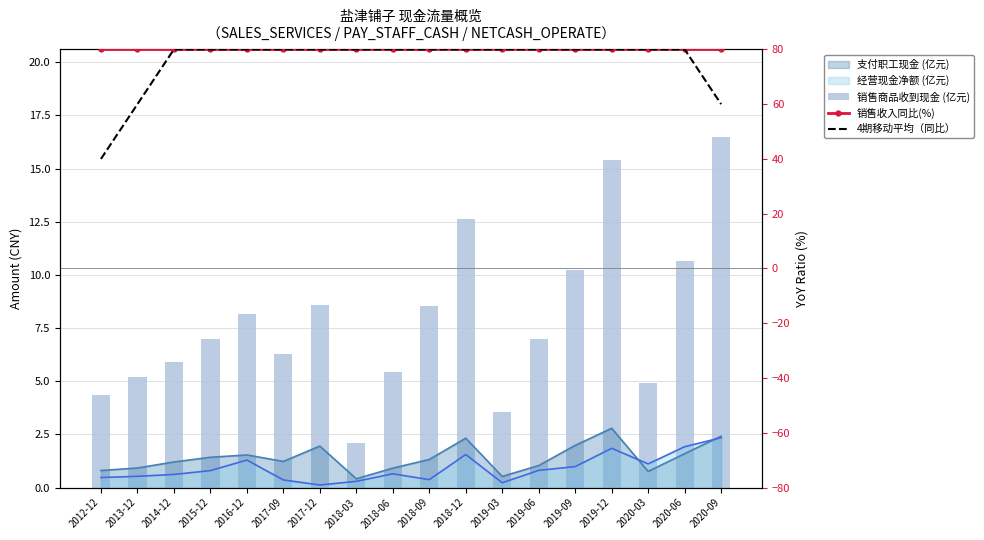

Reading left to right, what are all the values shown in this chart?

销售商品收到现金 (亿元): 4.3	5.2	5.9	7.0	8.1	6.3	8.6	2.1	5.4	8.6	12.6	3.6	7.0	10.2	15.4	4.9	10.7	16.5
销售收入同比(%): 80.0	80.0	80.0	80.0	80.0	80.0	80.0	80.0	80.0	80.0	80.0	80.0	80.0	80.0	80.0	80.0	80.0	80.0
4期移动平均（同比）: 40.0	60.0	80.0	80.0	80.0	80.0	80.0	80.0	80.0	80.0	80.0	80.0	80.0	80.0	80.0	80.0	80.0	60.0